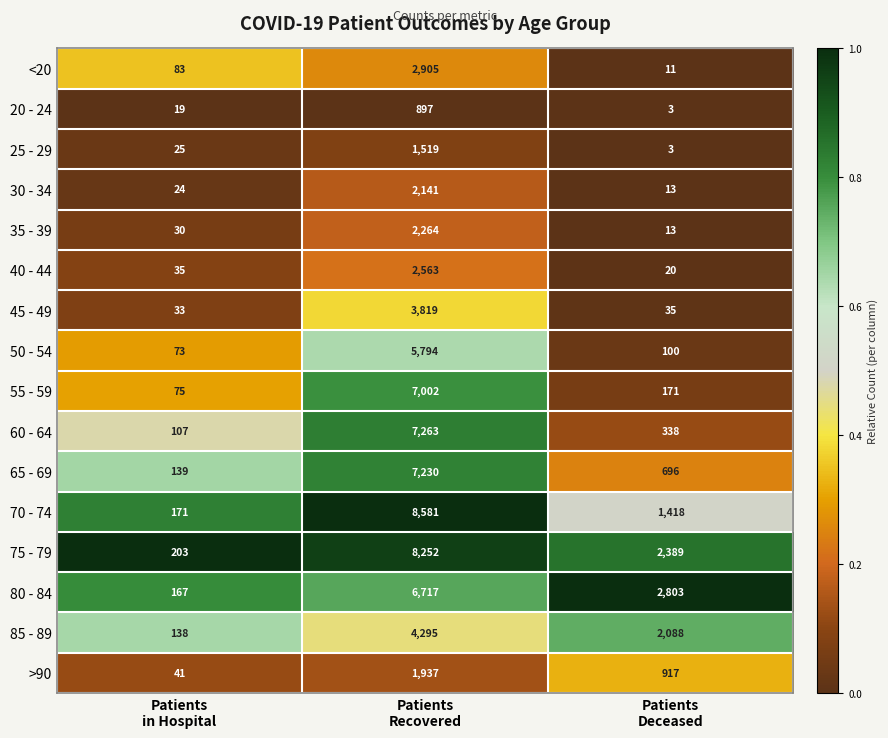

What is the greatest value displayed?

8581